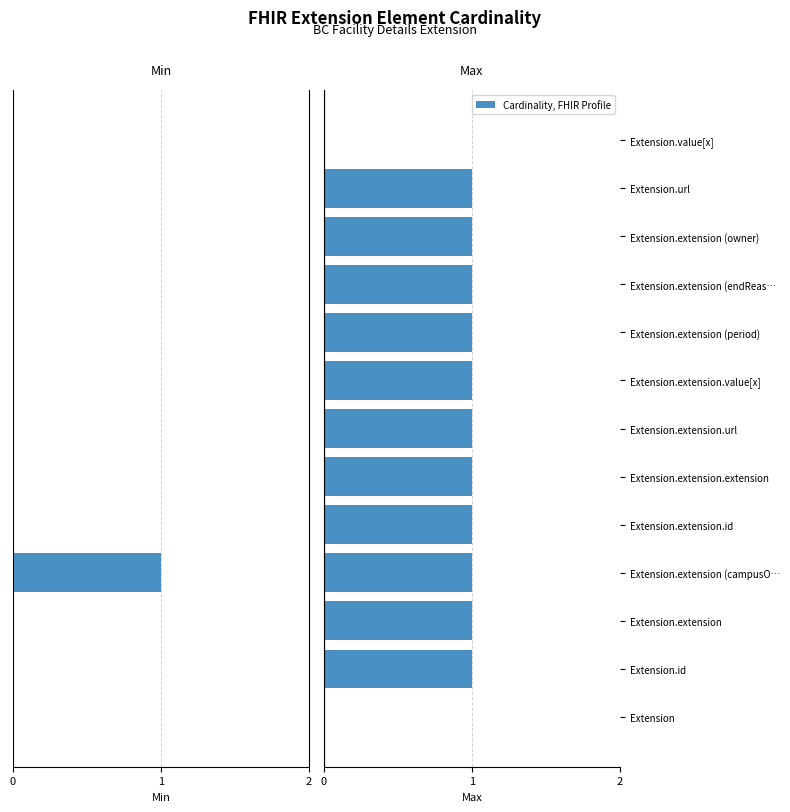

What is the maximum value shown in the chart?

1